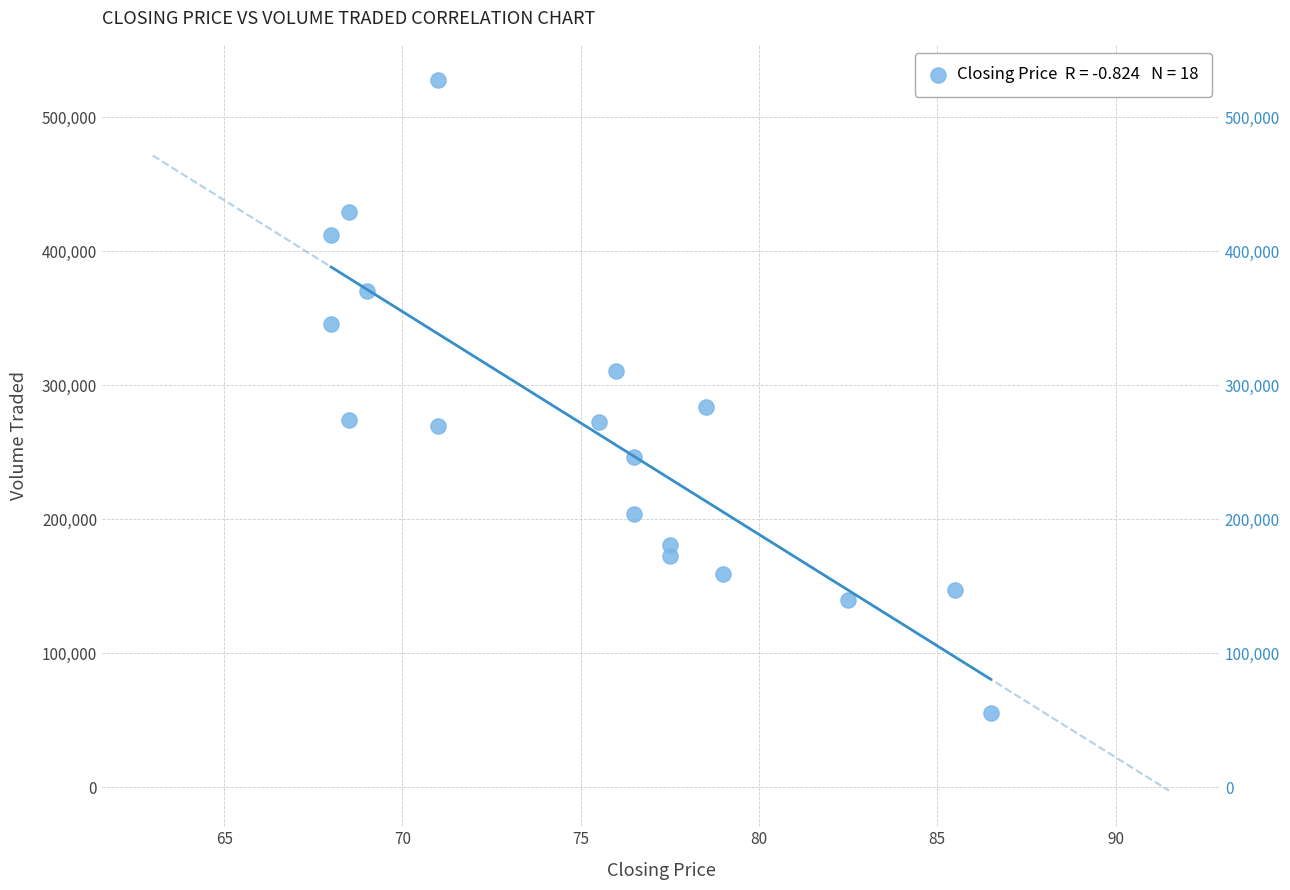

What Y value in the scatter plot is closest to 291400?

283700